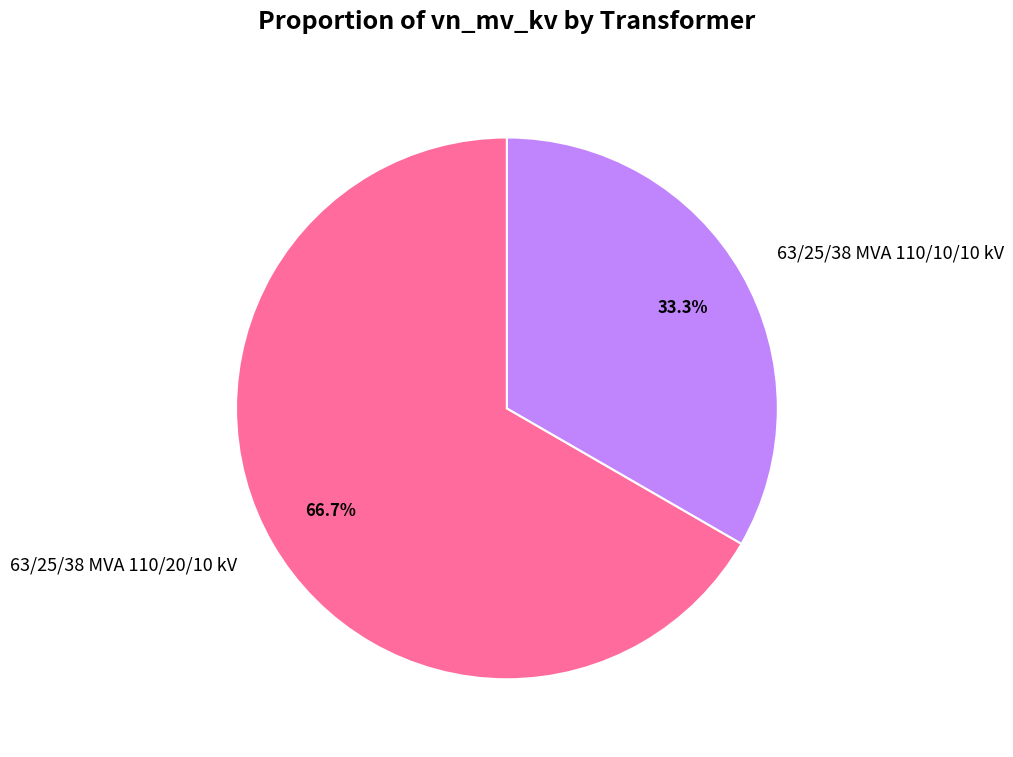

What is the largest slice in the pie chart?

63/25/38 MVA 110/20/10 kV